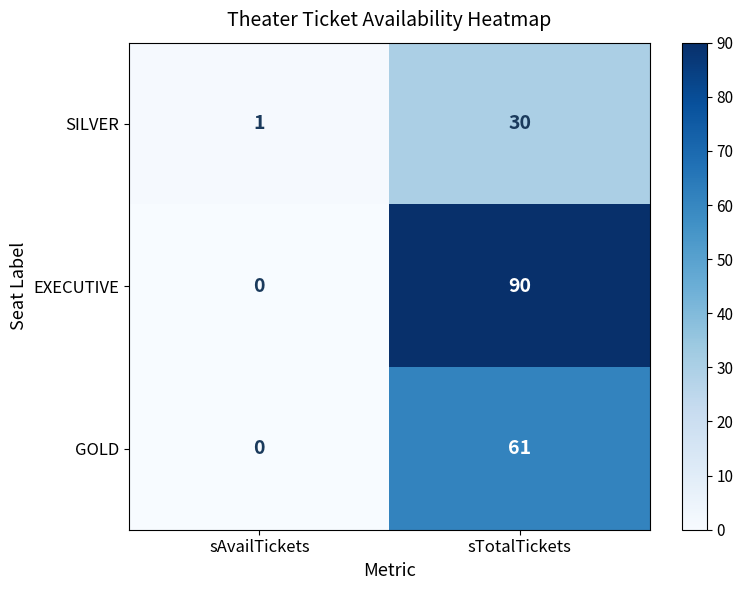

What is the maximum value for SILVER?

30